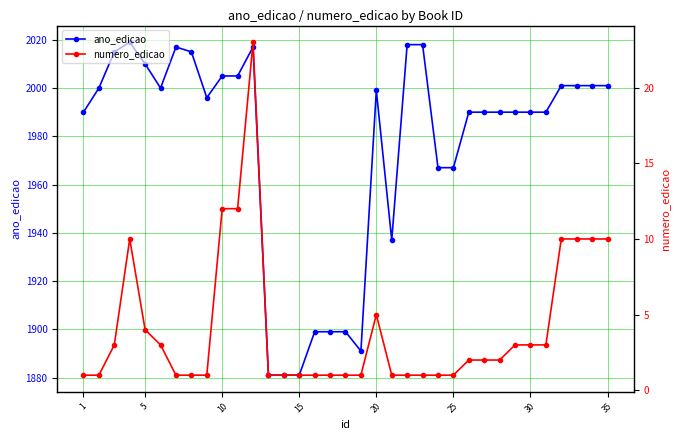

Rank the series by their maximum value, from lowest to highest.

numero_edicao, ano_edicao